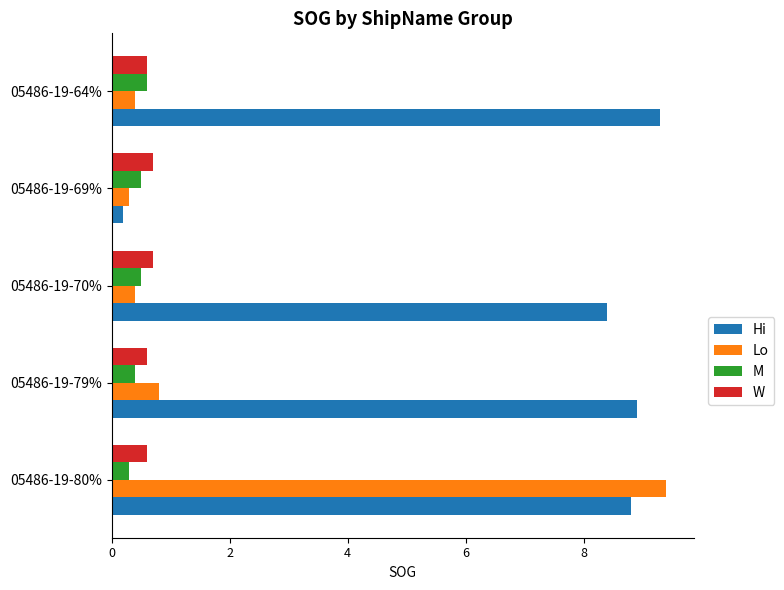

How many series are shown in this chart?

4